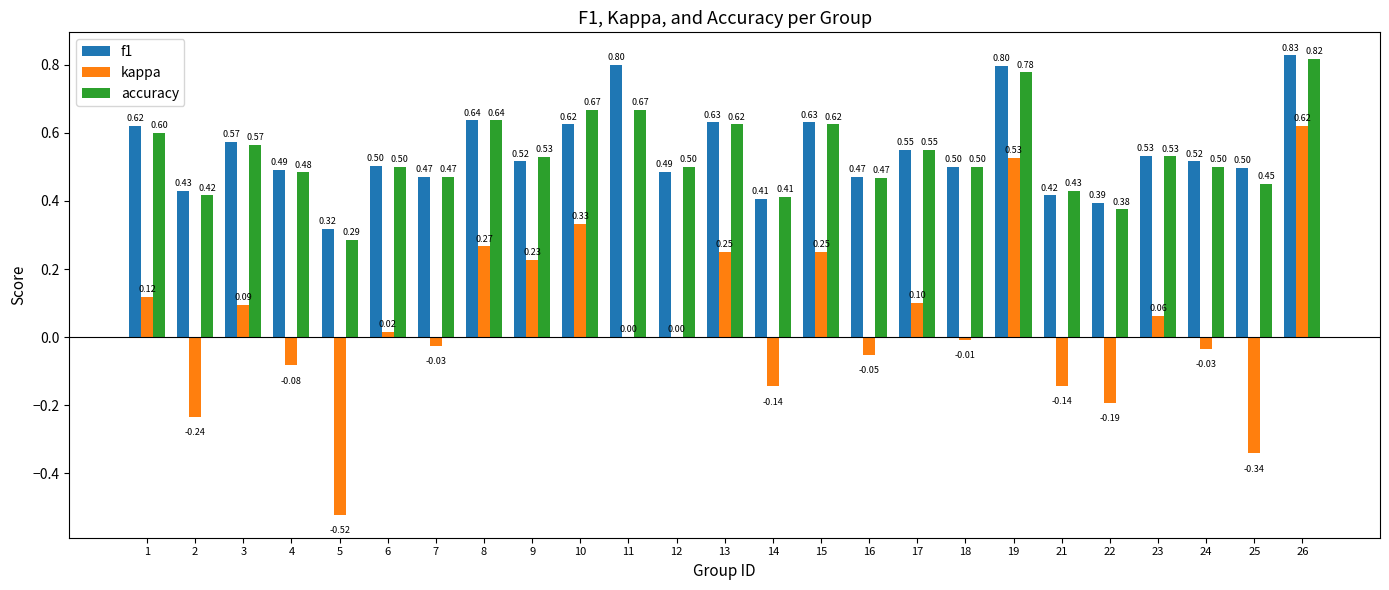

At which category is the sum across all series the highest?

26